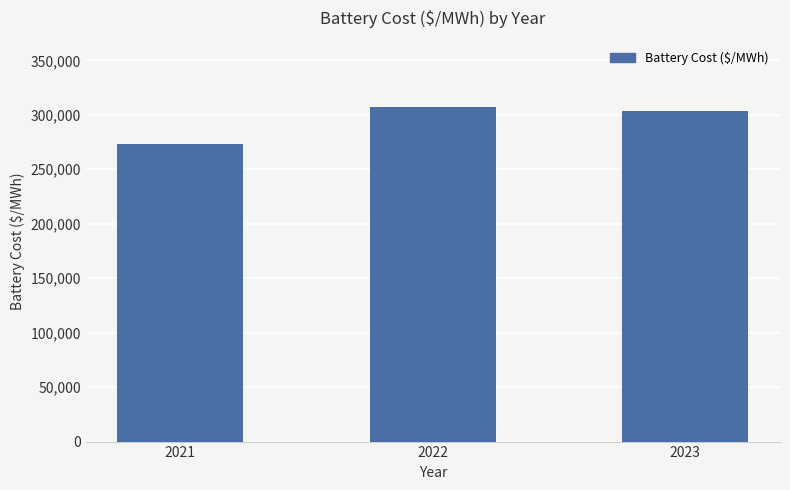

What is the change in value from 2021 to 2023?

+30671.2